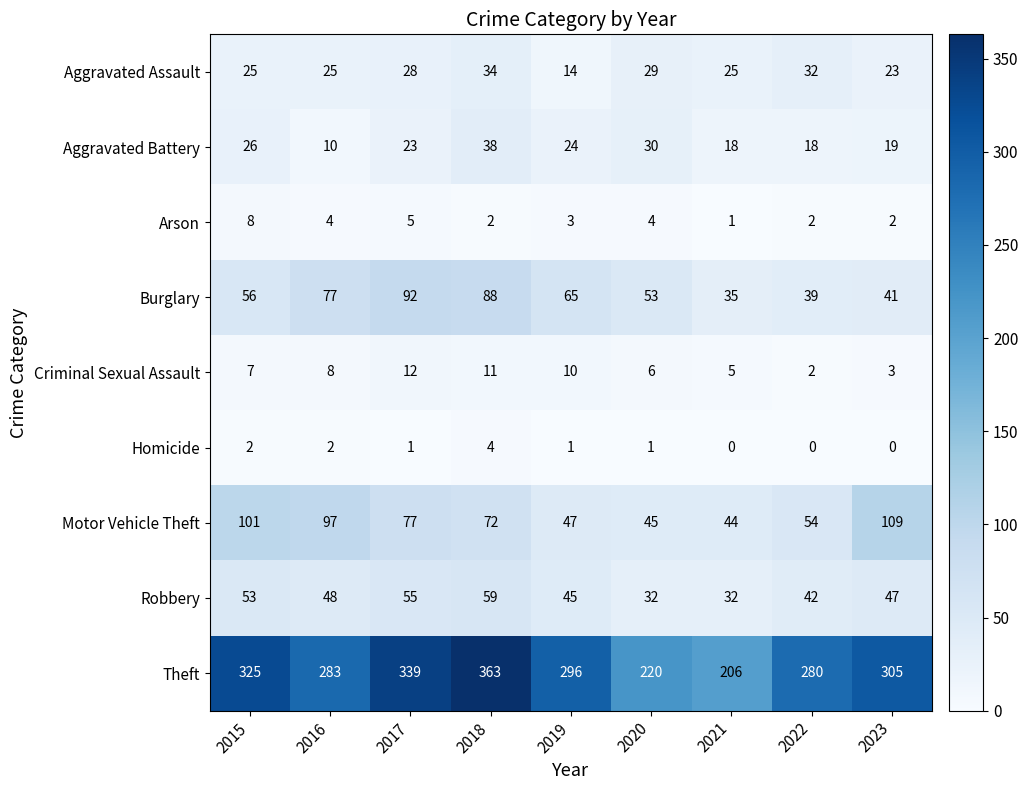

Where does the Theft series first go above 296?

2015